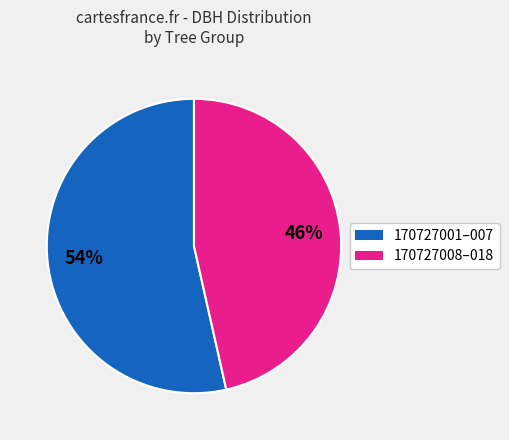

Is there a majority slice in this chart?

Yes